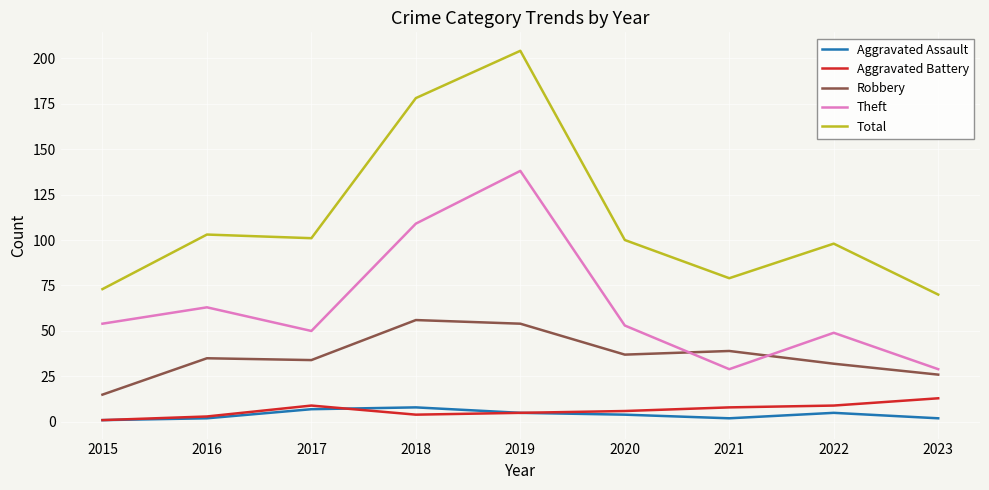

True or false: Theft and Total intersect in this chart.

False